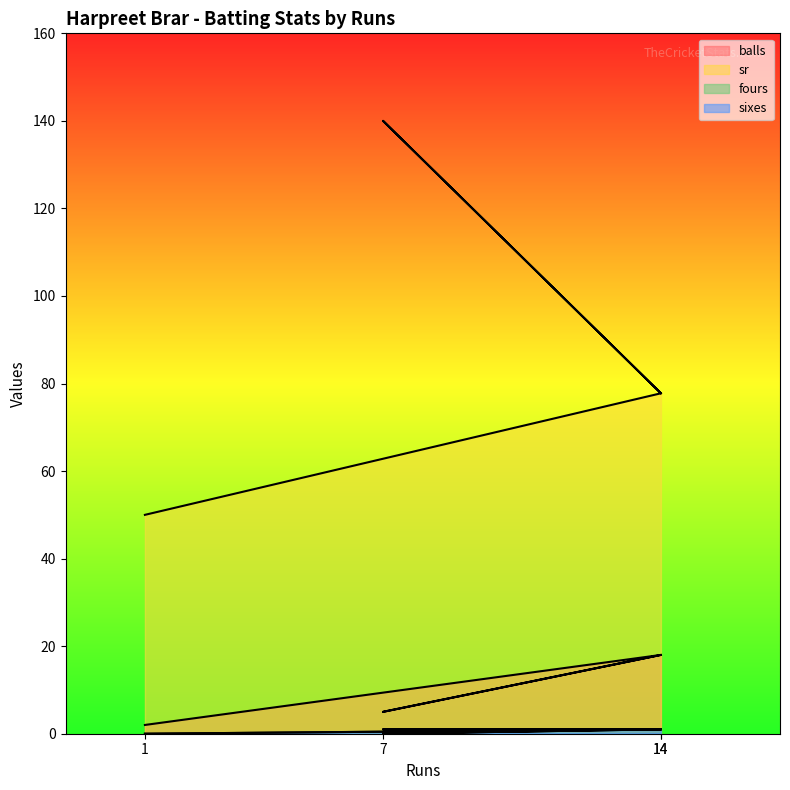

How many positive values does the fours series have?

2